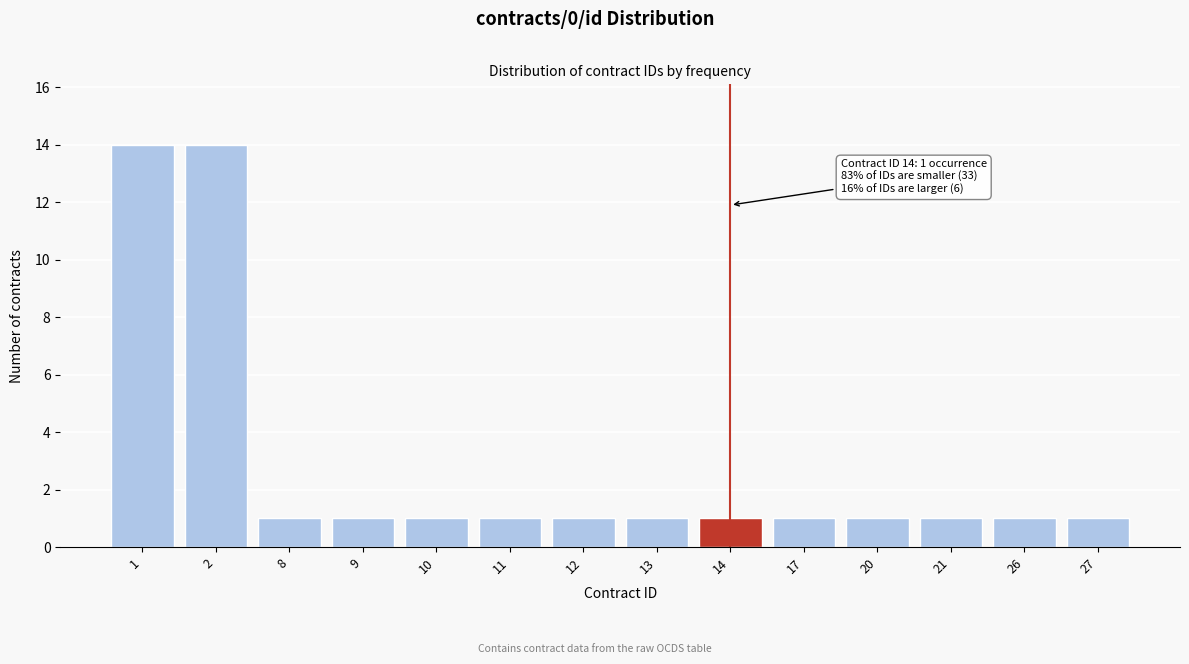

Reading left to right, list all the values displayed in this chart.

14	14	1	1	1	1	1	1	1	1	1	1	1	1